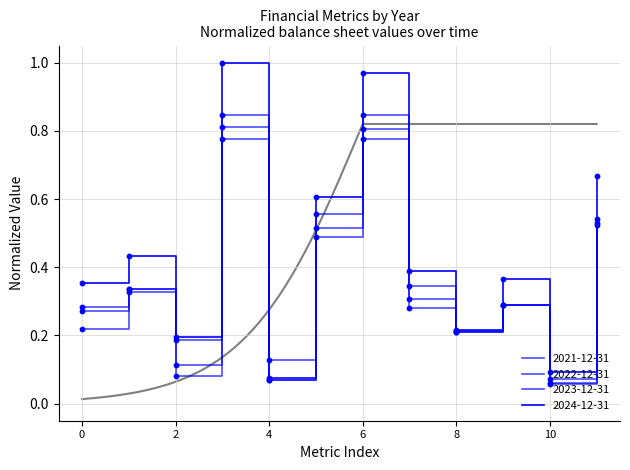

Is the value of 2024-12-31 at 6 greater than the value of 2022-12-31 at 4?

Yes